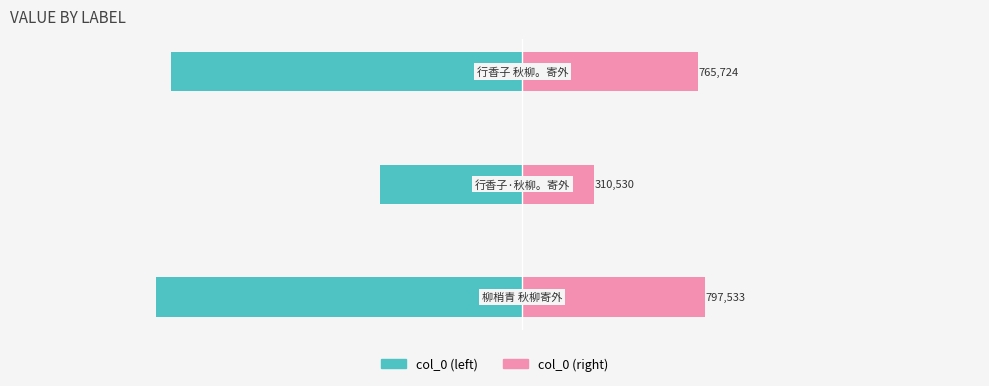

True or false: col_0 (right) has a value of 151.6 at −750.

False